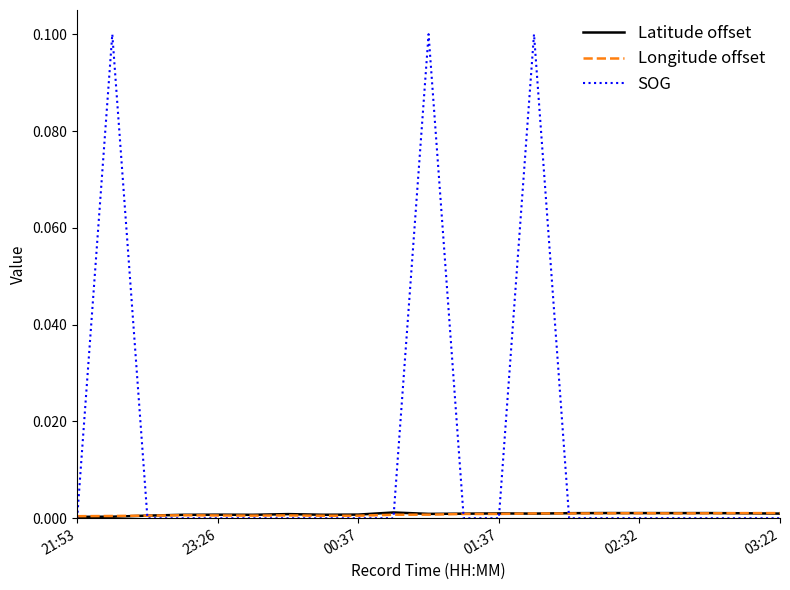

Which series has the largest total across all categories?

SOG